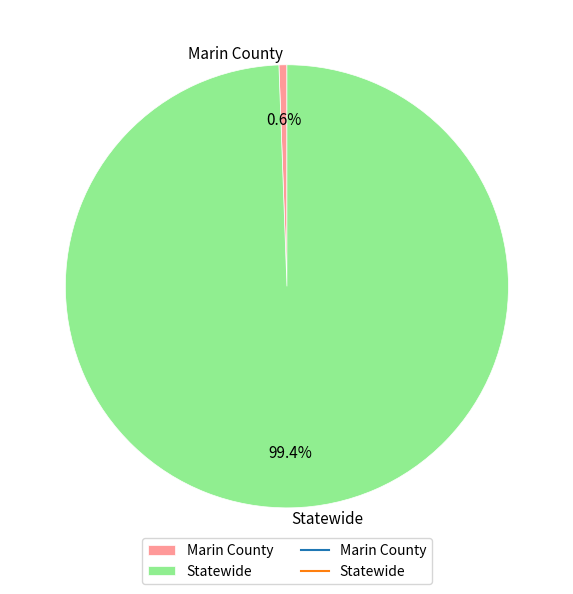

Is the sum of Statewide and Marin County greater than half?

Yes